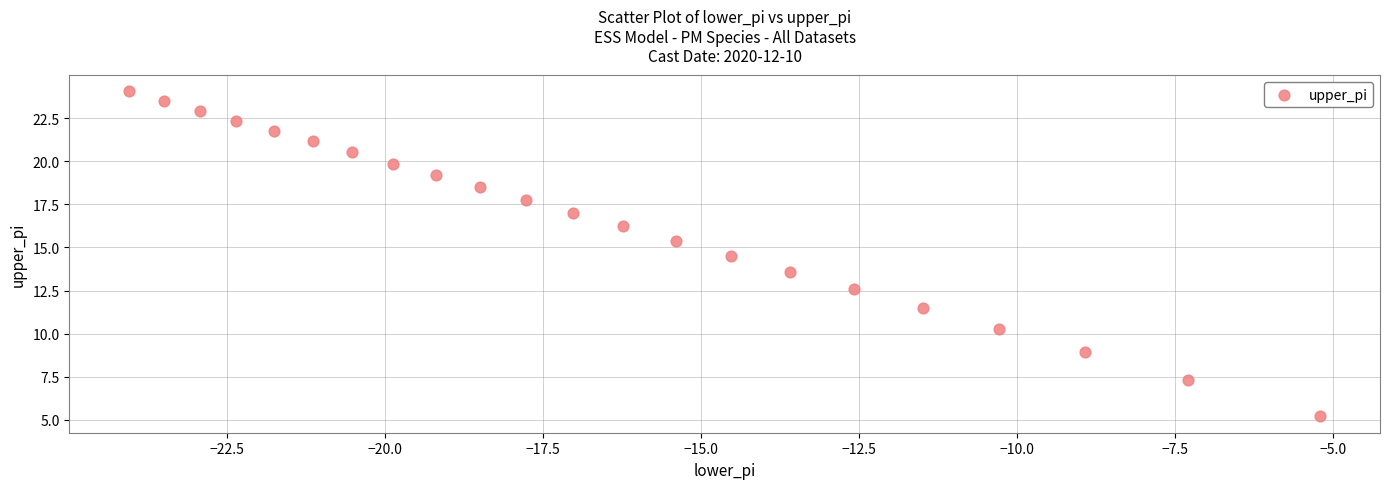

What is the range of X values (max minus min)?

18.9